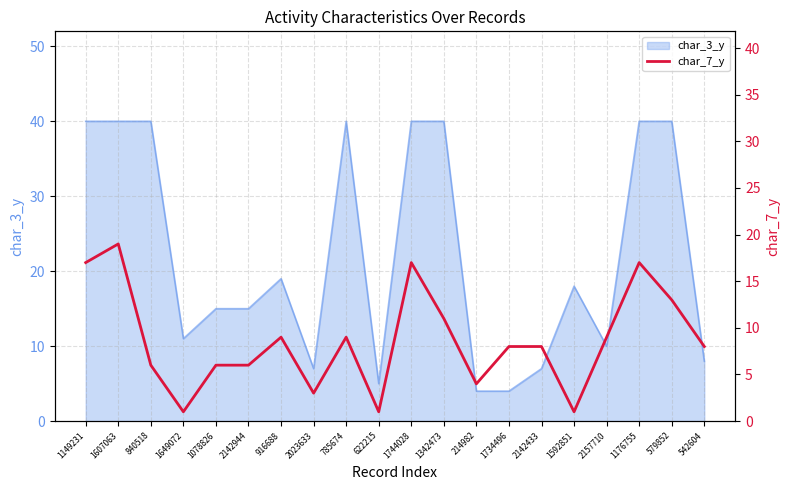

What is the label of the 8th point from the right?

214982